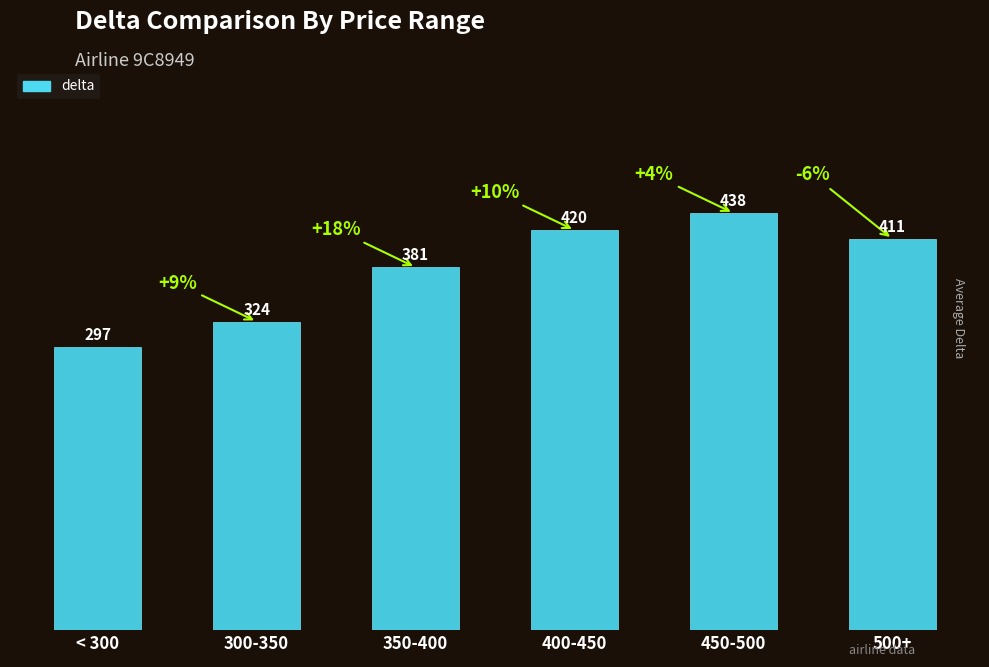

Reading right to left, extract all data points from this chart.

411	438	420	381	324	297